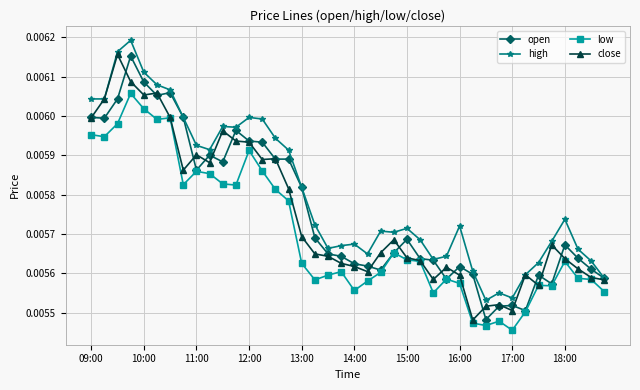

True or false: close has more than 0 interior local peaks.

True